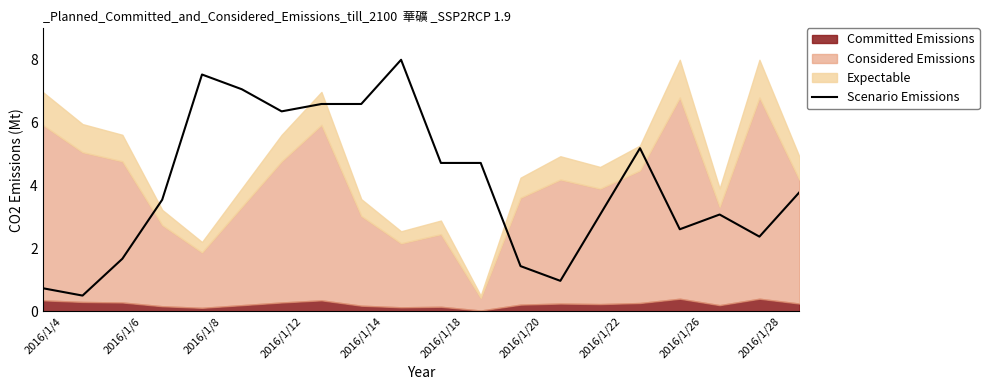

The value of Scenario Emissions at 2016/1/28 is 2.4. True or false?

True